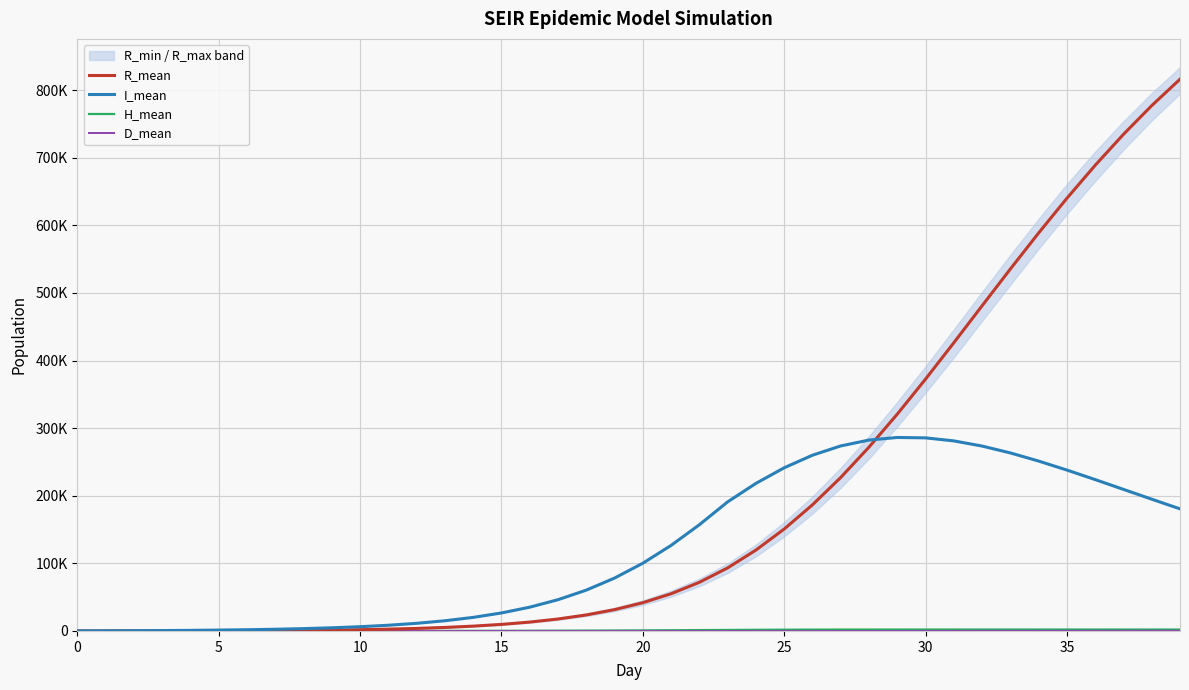

At which label does D_mean first exceed 2?

20